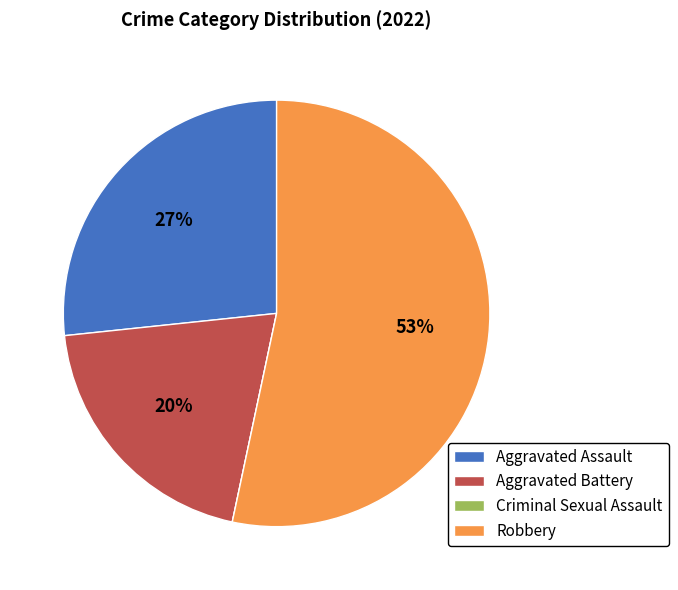

Is it true that Aggravated Assault is 27% of the pie?

True